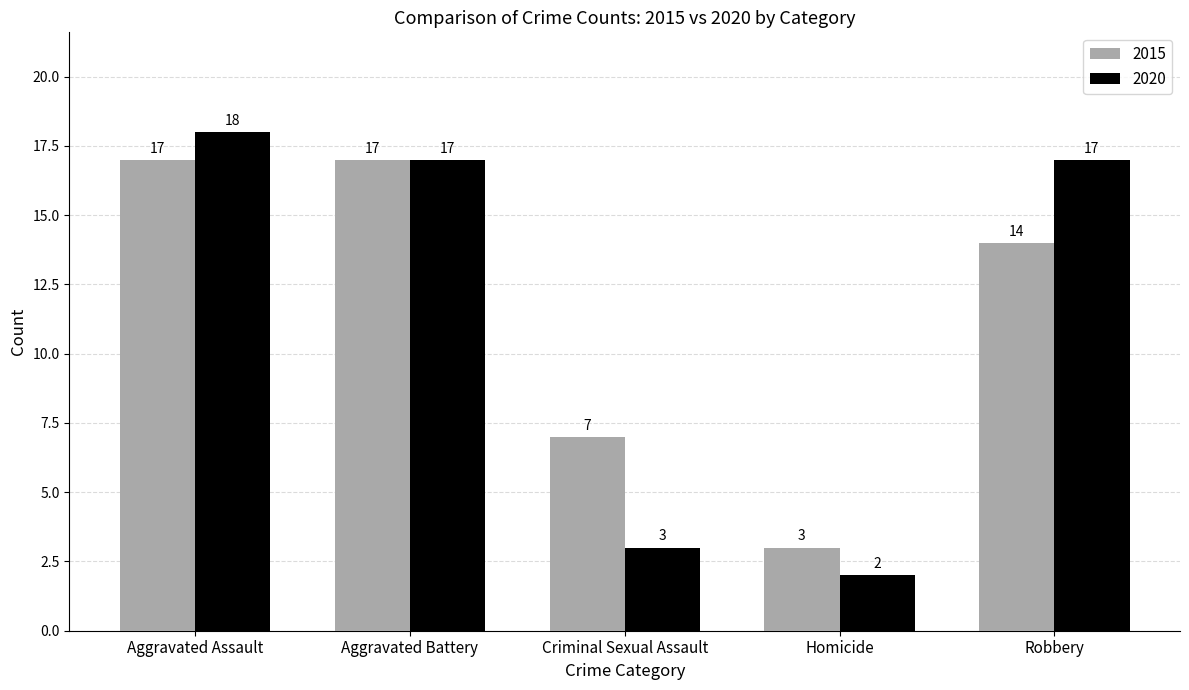

What is the label of the 5th bar from the left?

Robbery